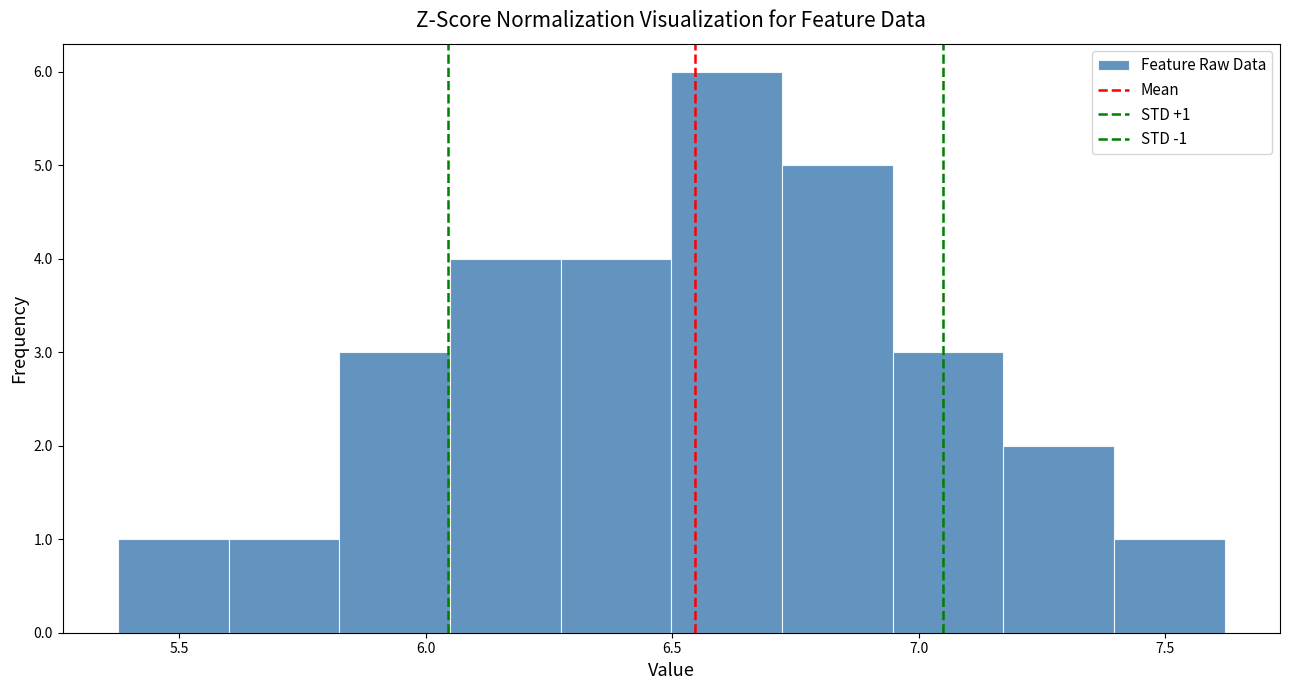

Which range on the x-axis has the tallest bar?

6.50 to 6.70